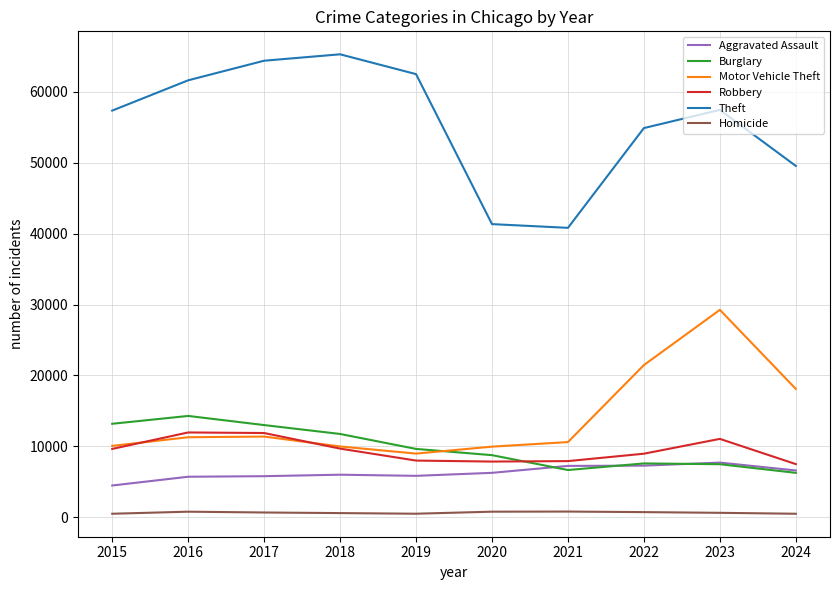

What is the maximum value shown in the chart?

65290